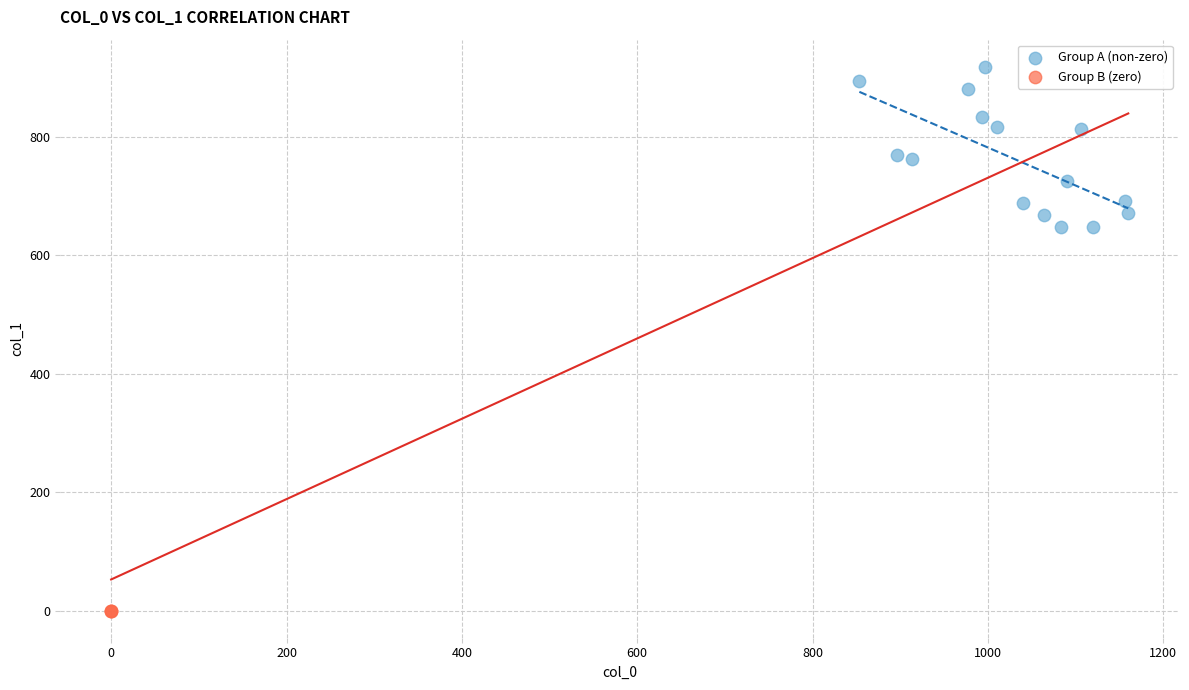

What are all the series names shown in the legend?

Group A (non-zero), Group B (zero)